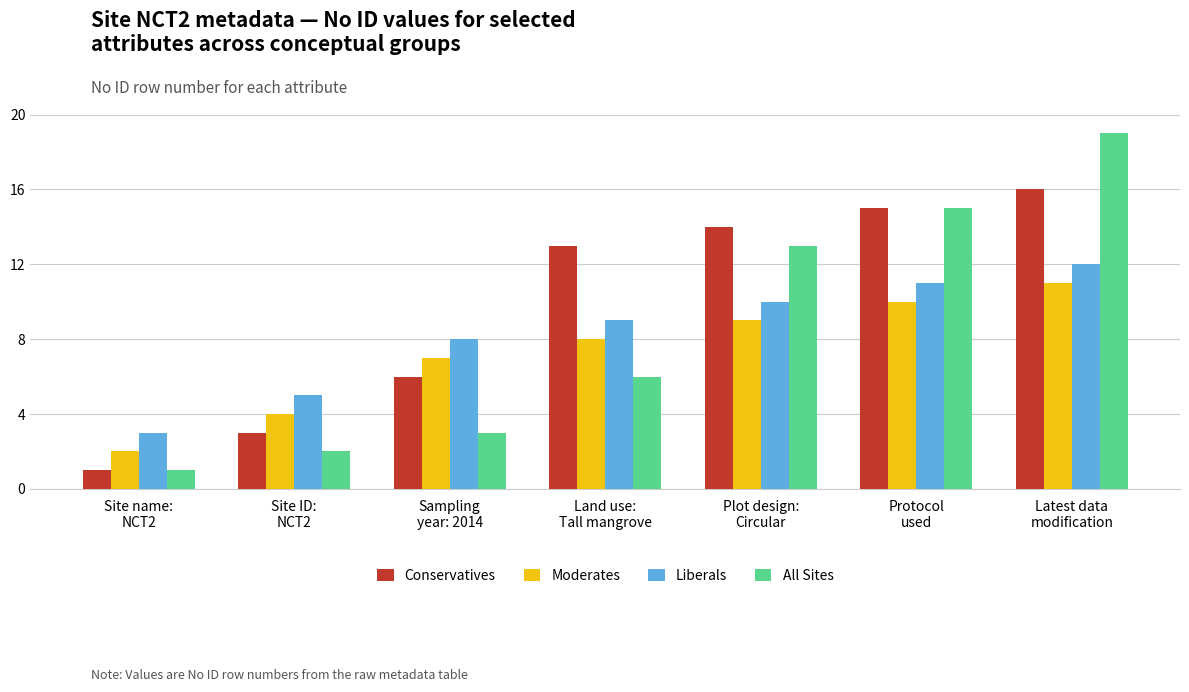

Where is Liberals nearest to the value 7?

Sampling
year: 2014